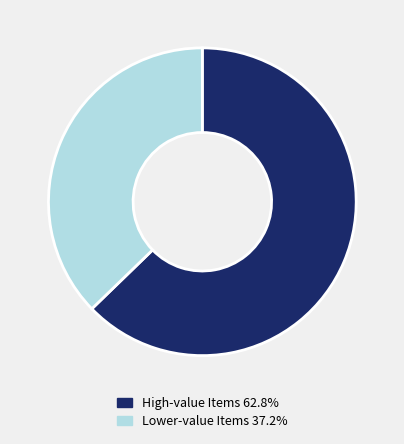

Is the sum of Lower-value Items 37.2% and High-value Items 62.8% greater than half?

Yes